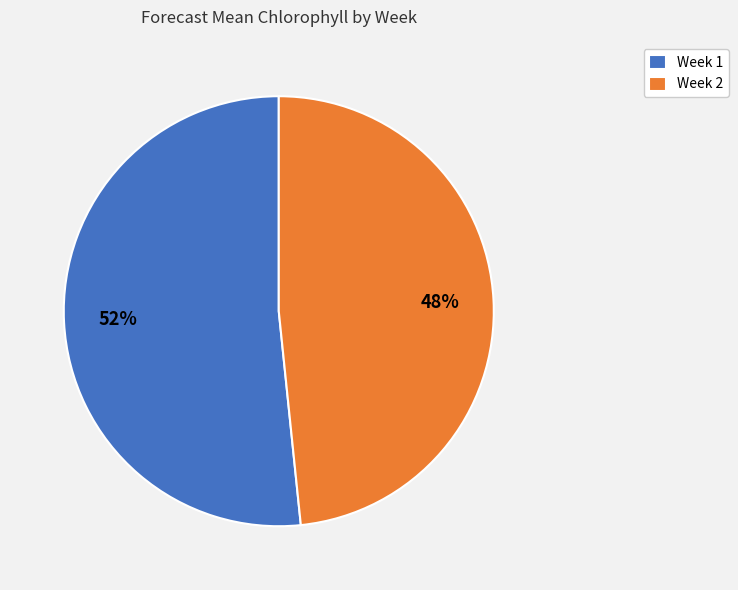

What is the ratio of the value at Week 2 to the value at Week 1?

0.9